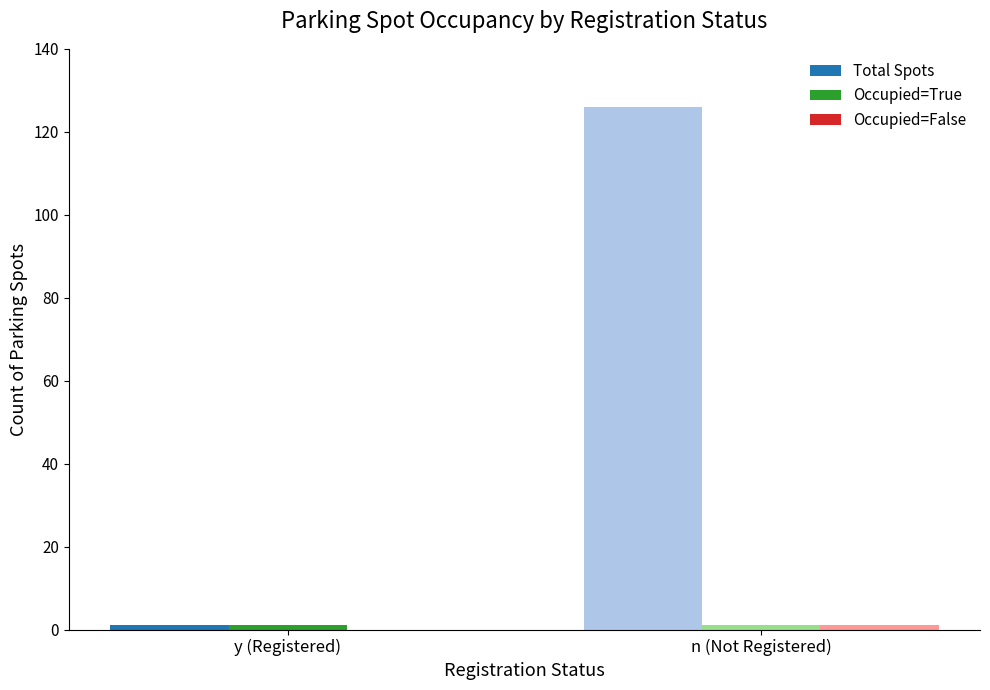

Which category has the highest value across all series?

n (Not Registered)